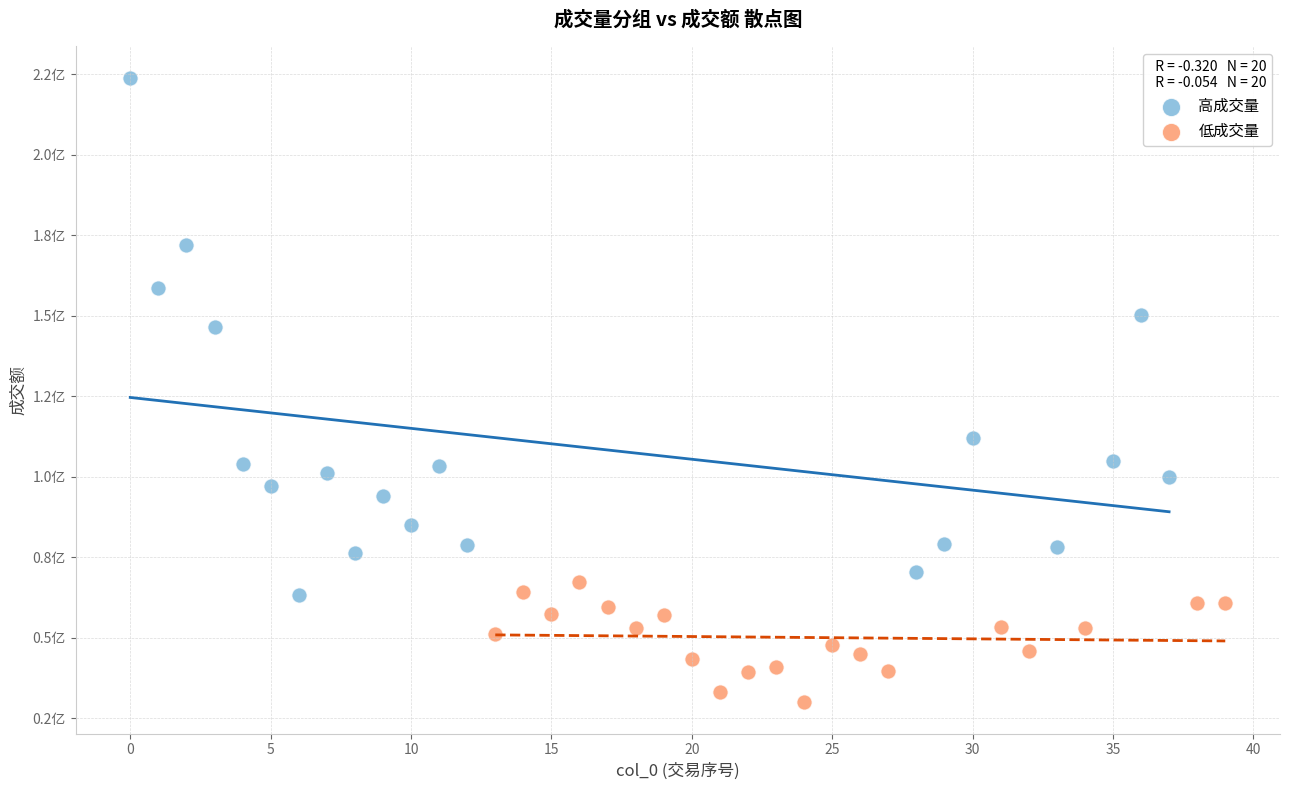

What are all the series names shown in the legend?

高成交量, 低成交量